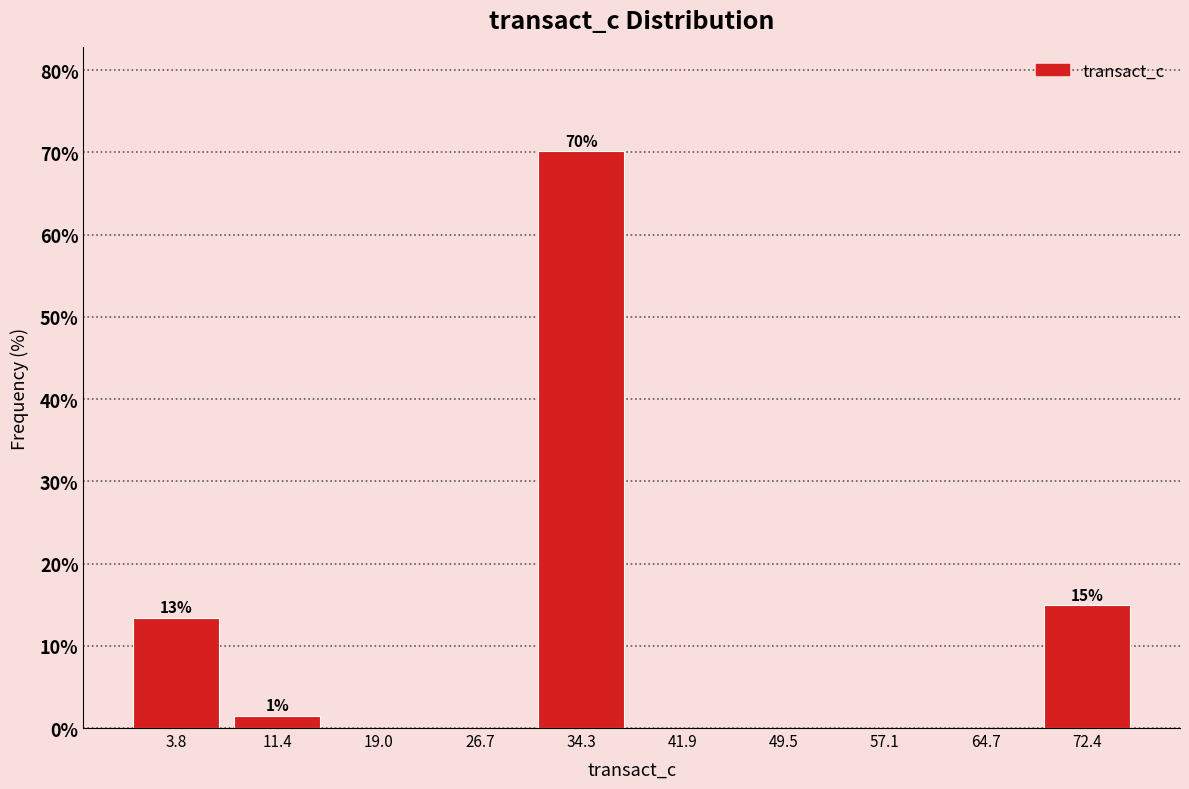

Which range on the x-axis has the tallest bar?

30 to 38